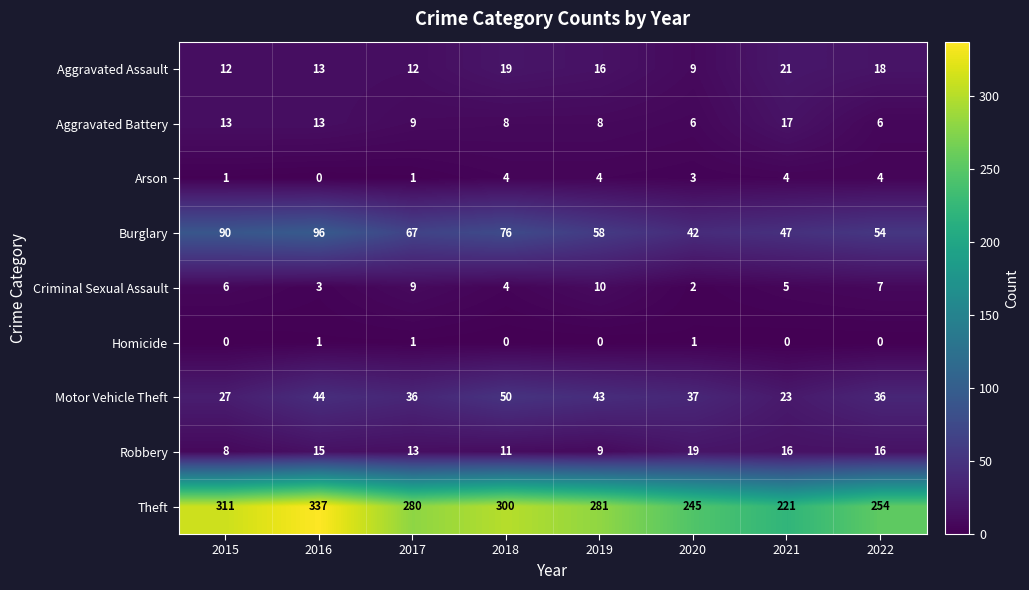

What is the difference between the Theft values at 2017 and 2018?

20